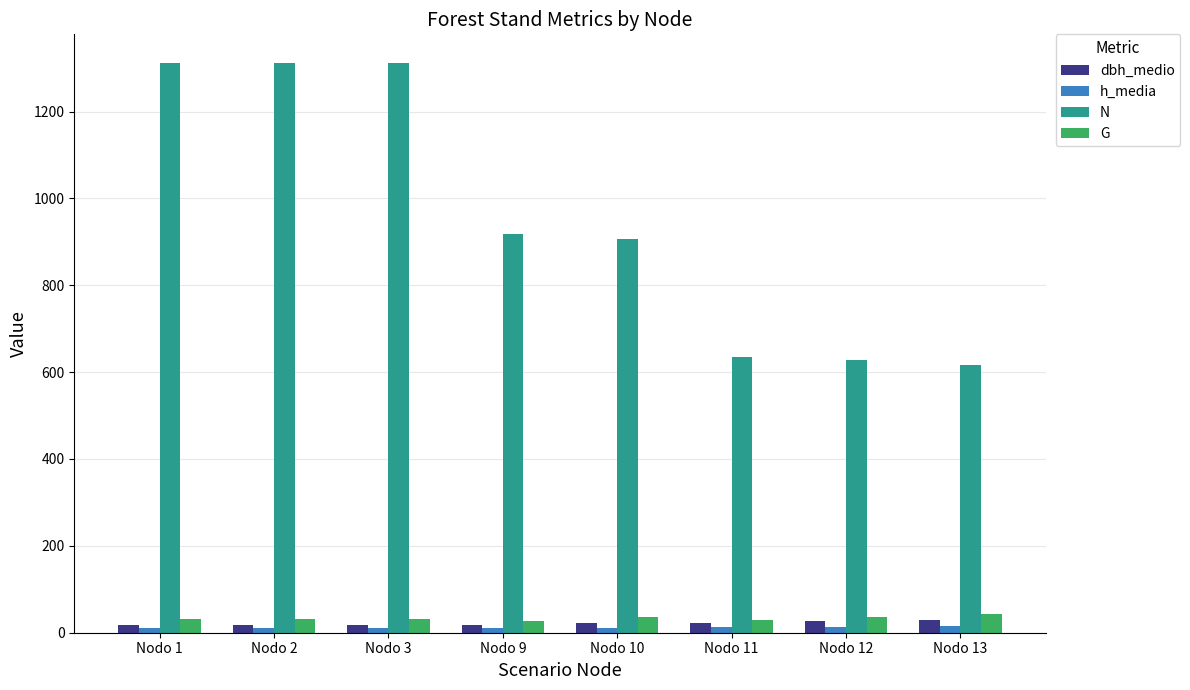

How many bars are there in each group?

4